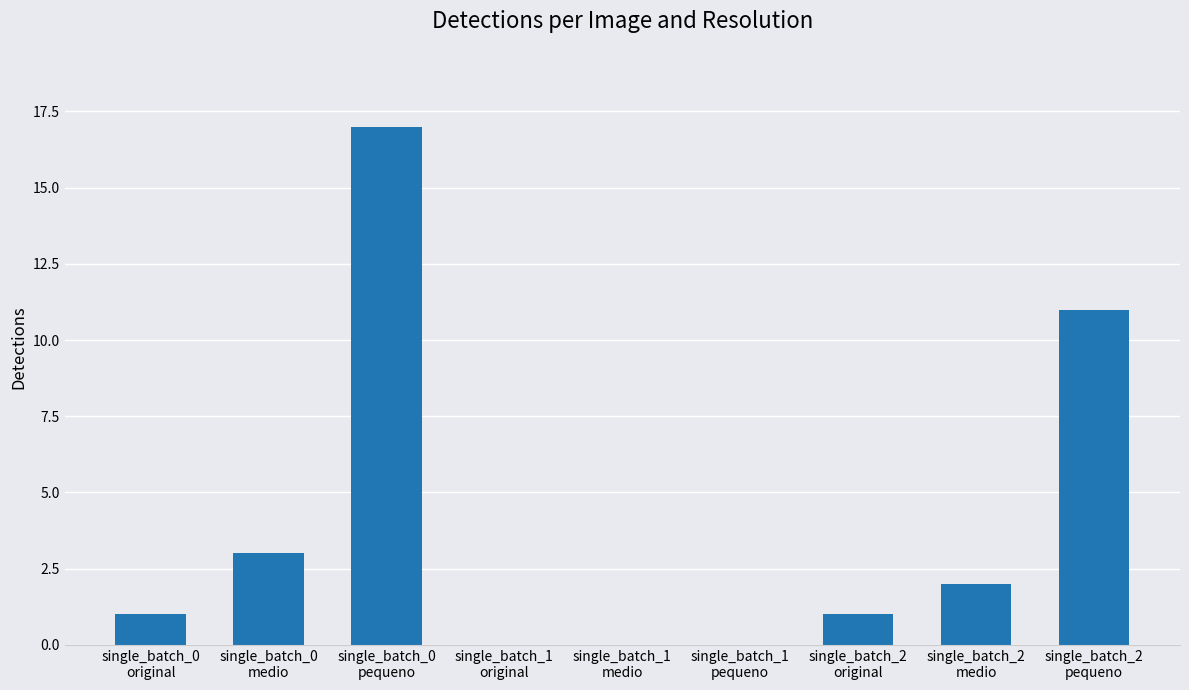

What is the difference between the values at single_batch_0
original and single_batch_0
medio?

2